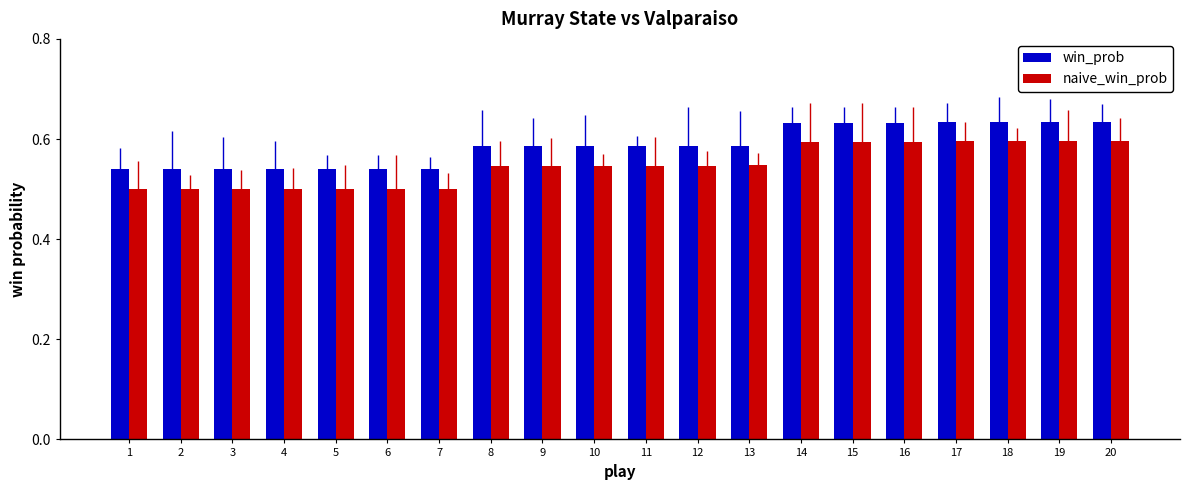

Which series has the largest total across all categories?

win_prob